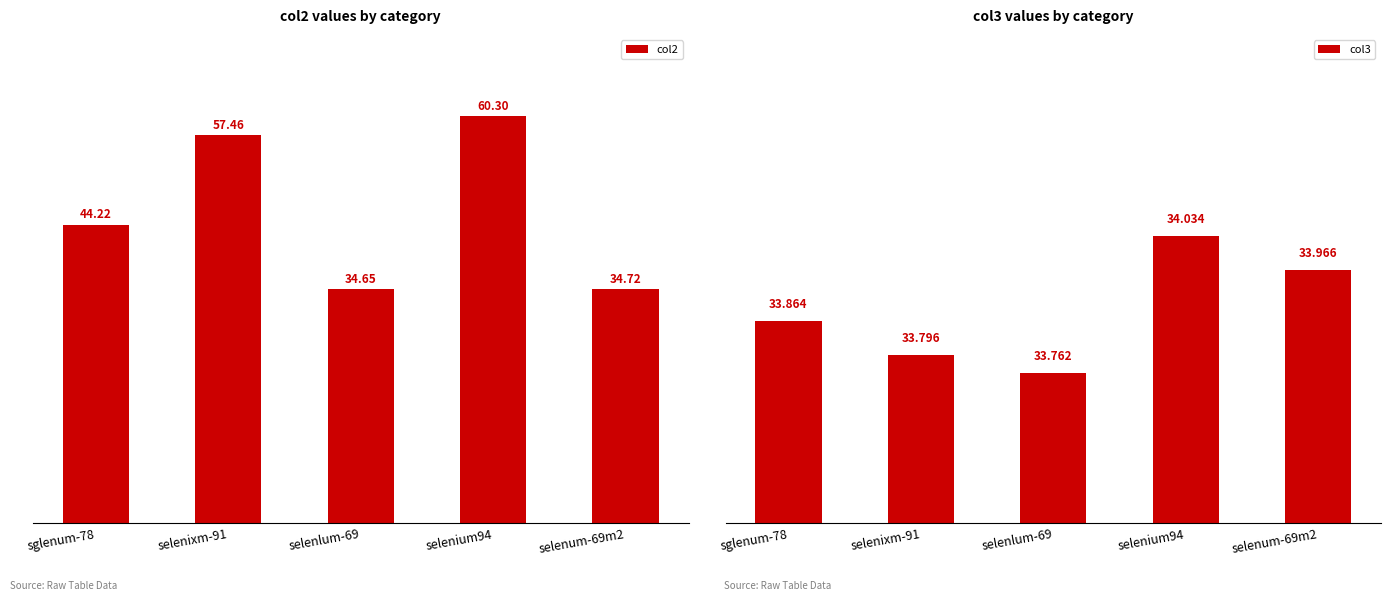

List the series in order of their peak value, lowest first.

col3, col2